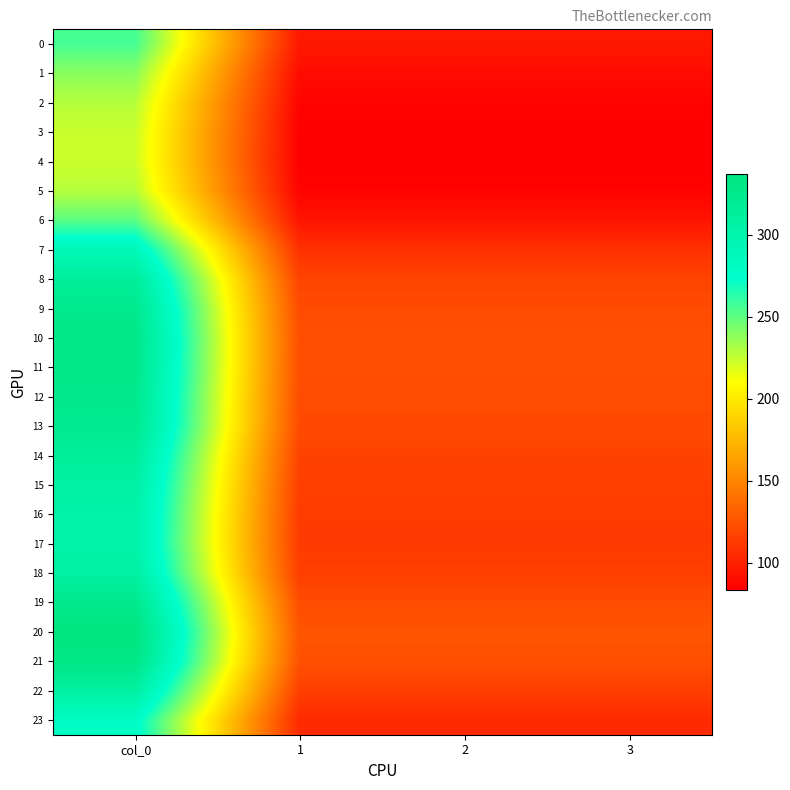

Rank the series at 1 from lowest to highest value.

4, 3, 5, 2, 1, 6, 0, 23, 7, 17, 16, 15, 22, 18, 14, 8, 13, 9, 12, 19, 11, 10, 21, 20